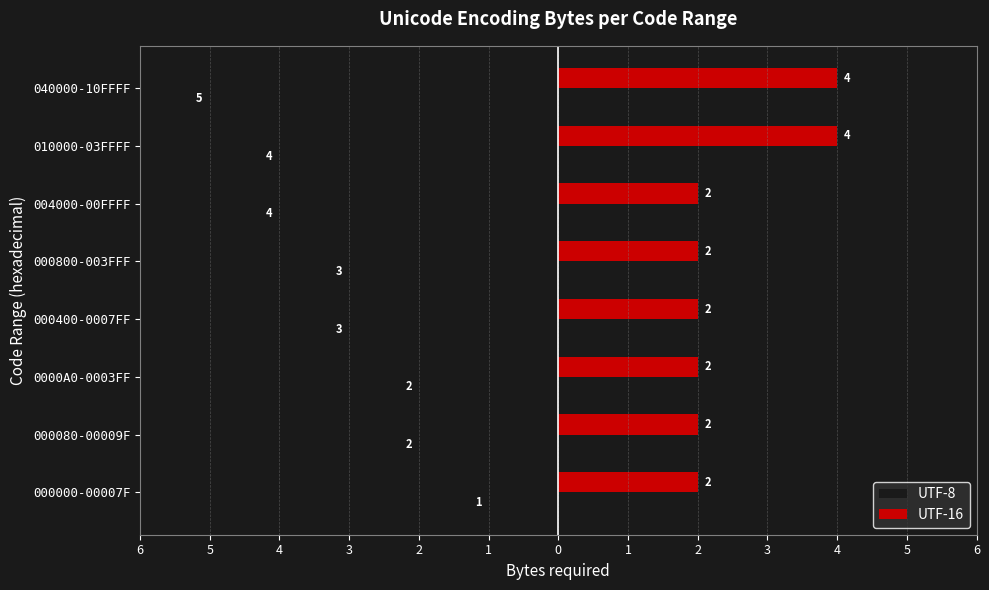

What are all the series names shown in the legend?

UTF-8, UTF-16